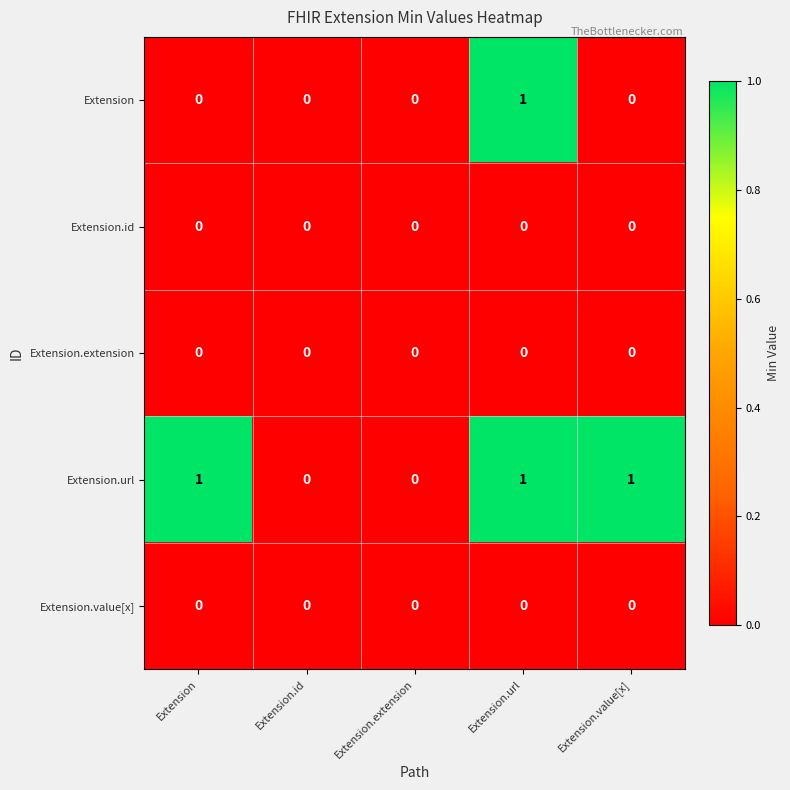

Which series has the largest total across all categories?

Extension.url